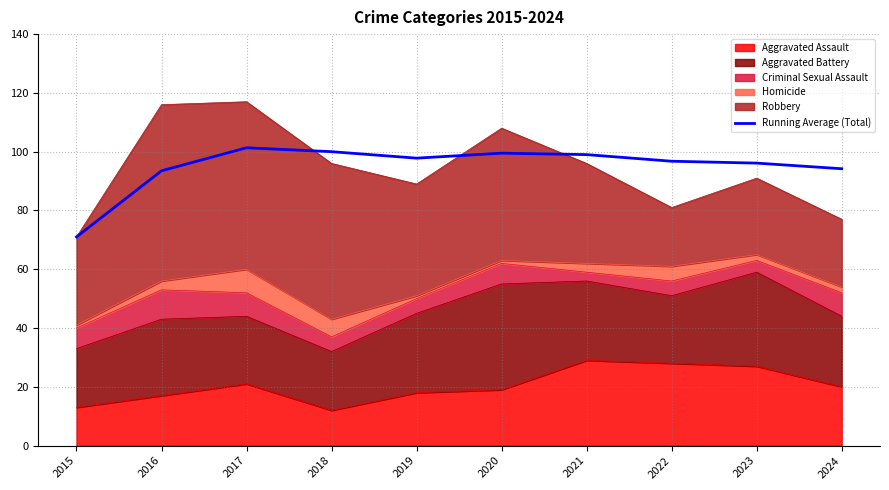

True or false: the data shows 39.2 at 2020.

False